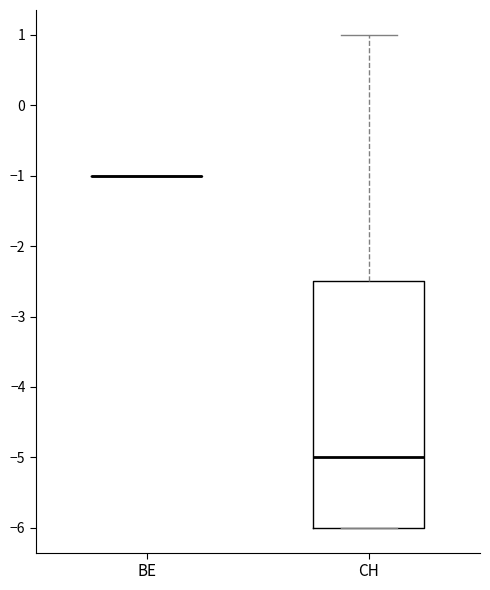

Reading left to right, read every box against the y-axis: the position of its median line, the range the box covers, and the ends of its whiskers. The values are not printed on the chart, so give them approximately, as read against the axis.

BE: box collapsed to a line at -1.0, whiskers -1.0 to -1.0
CH: median -5.0, box -6.0 to -2.5, whiskers -6.0 to 1.0